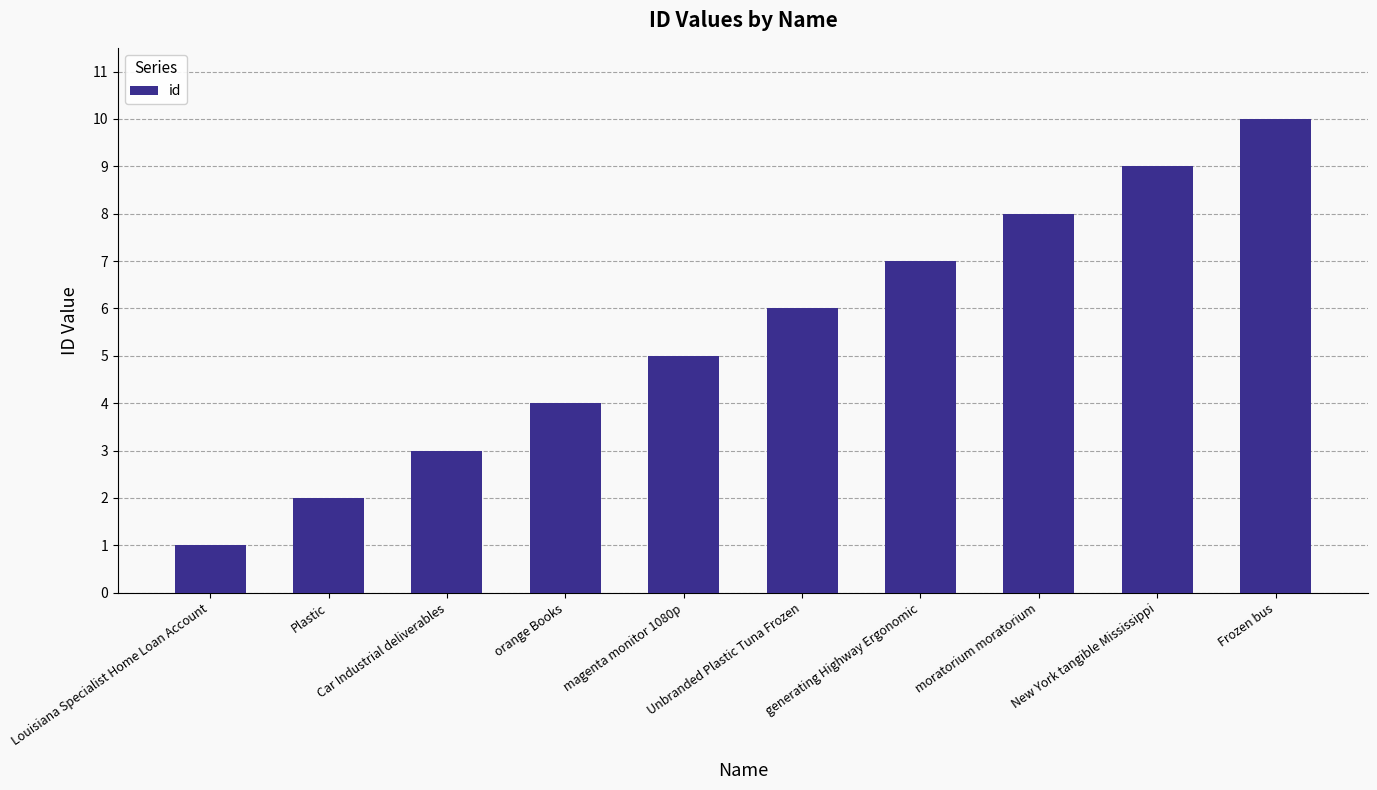

List the labels in order of value, largest first.

Frozen bus, New York tangible Mississippi, moratorium moratorium, generating Highway Ergonomic, Unbranded Plastic Tuna Frozen, magenta monitor 1080p, orange Books, Car Industrial deliverables, Plastic, Louisiana Specialist Home Loan Account